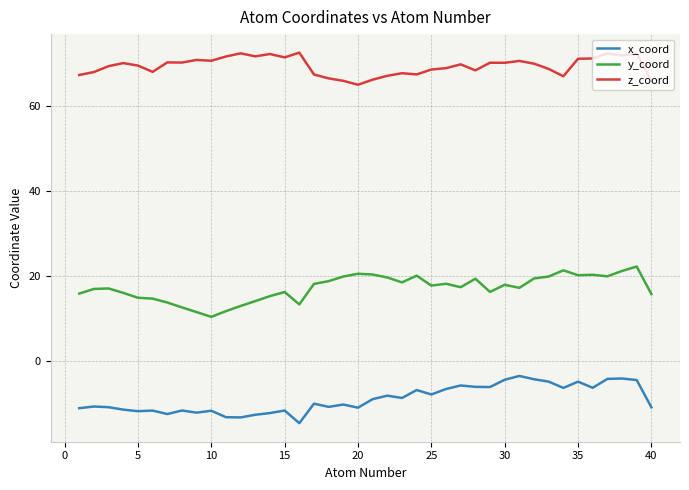

Rank the series by their average value, from highest to lowest.

z_coord, y_coord, x_coord